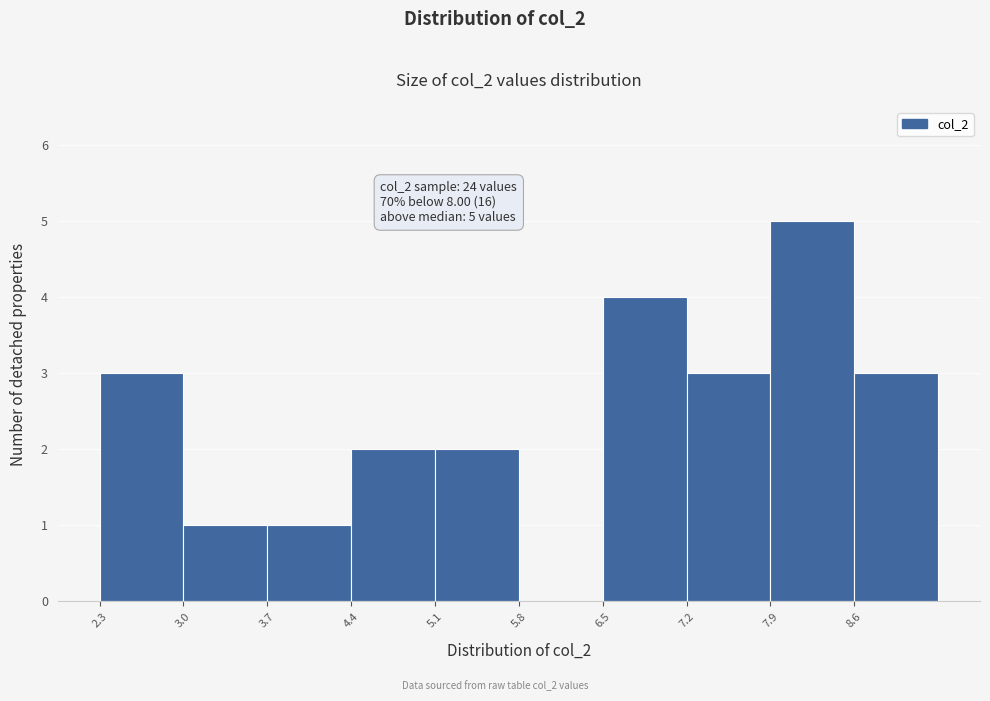

Over which range of the x-axis is the bar tallest?

7.9 to 8.6